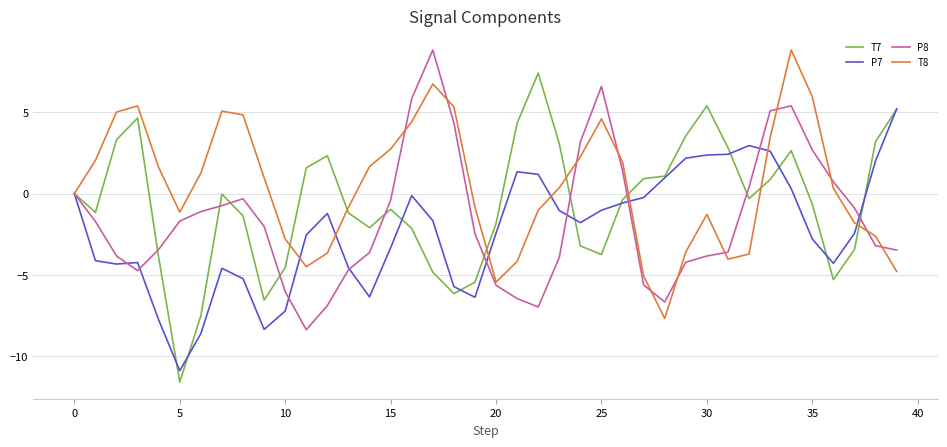

Which series has the largest total across all categories?

T8